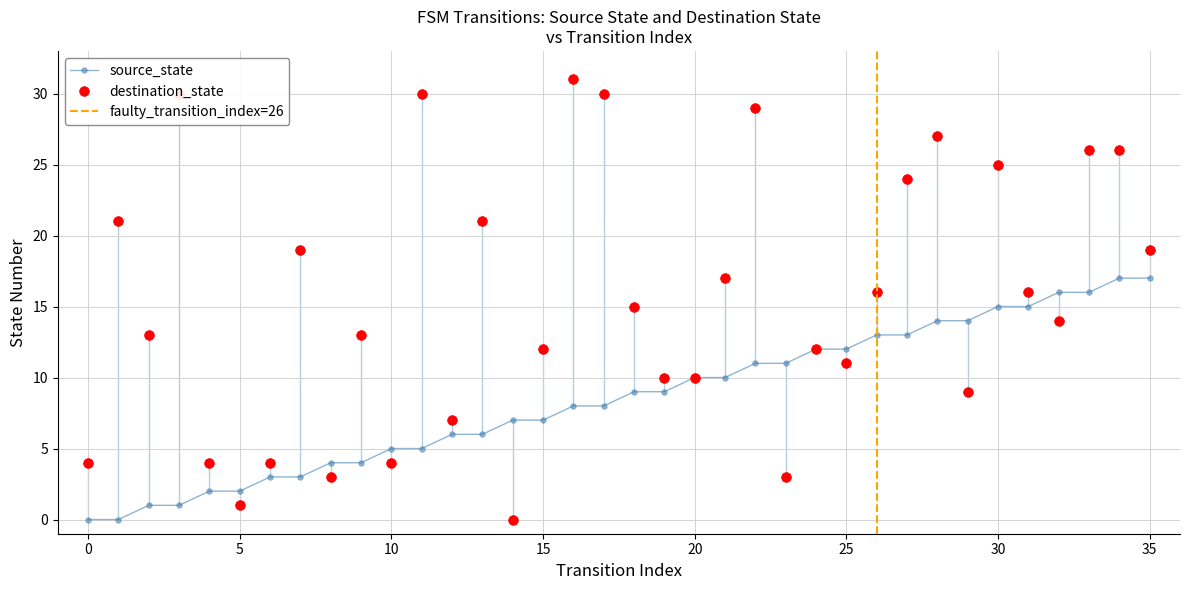

The source_state series shows 8 at 10. True or false?

False